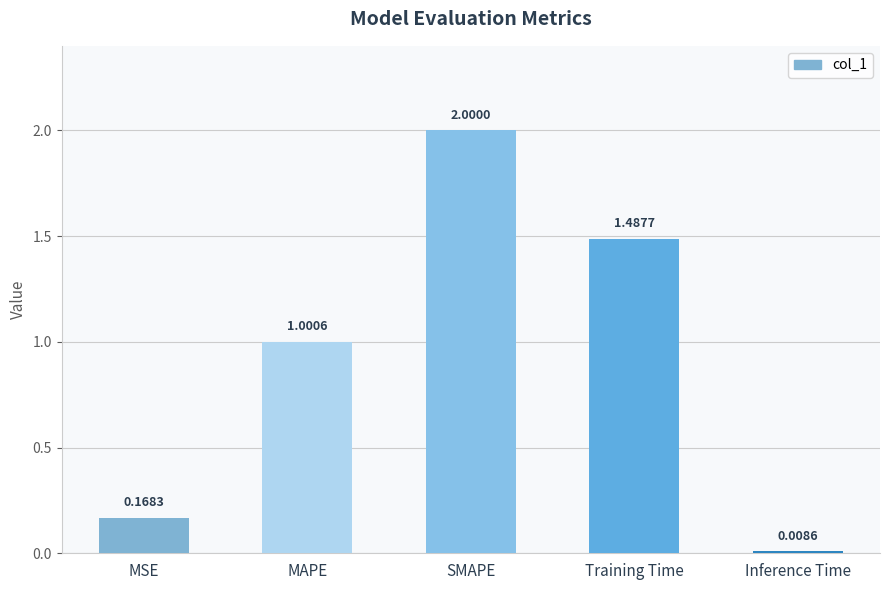

How many data points are above 1?

3